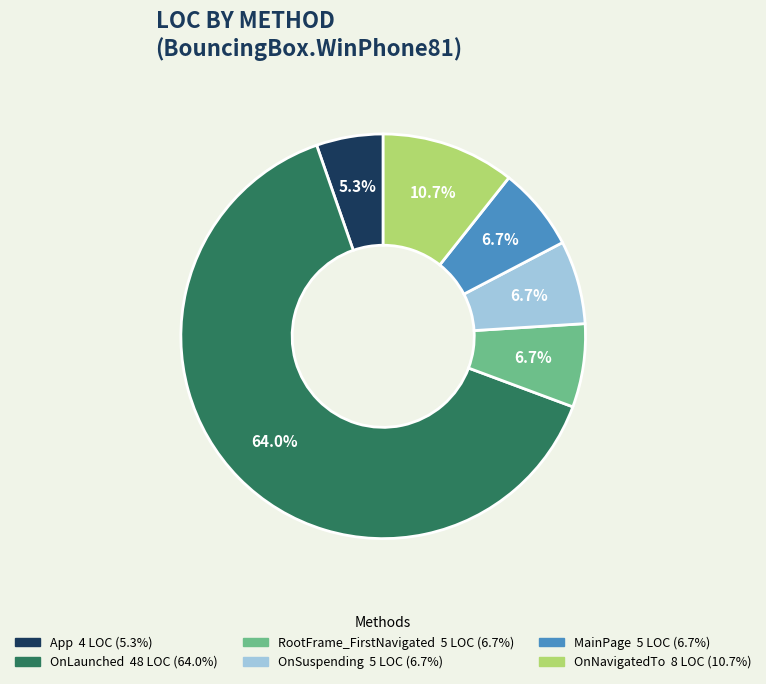

Combined, what portion of the pie is OnSuspending and App?

12.0%